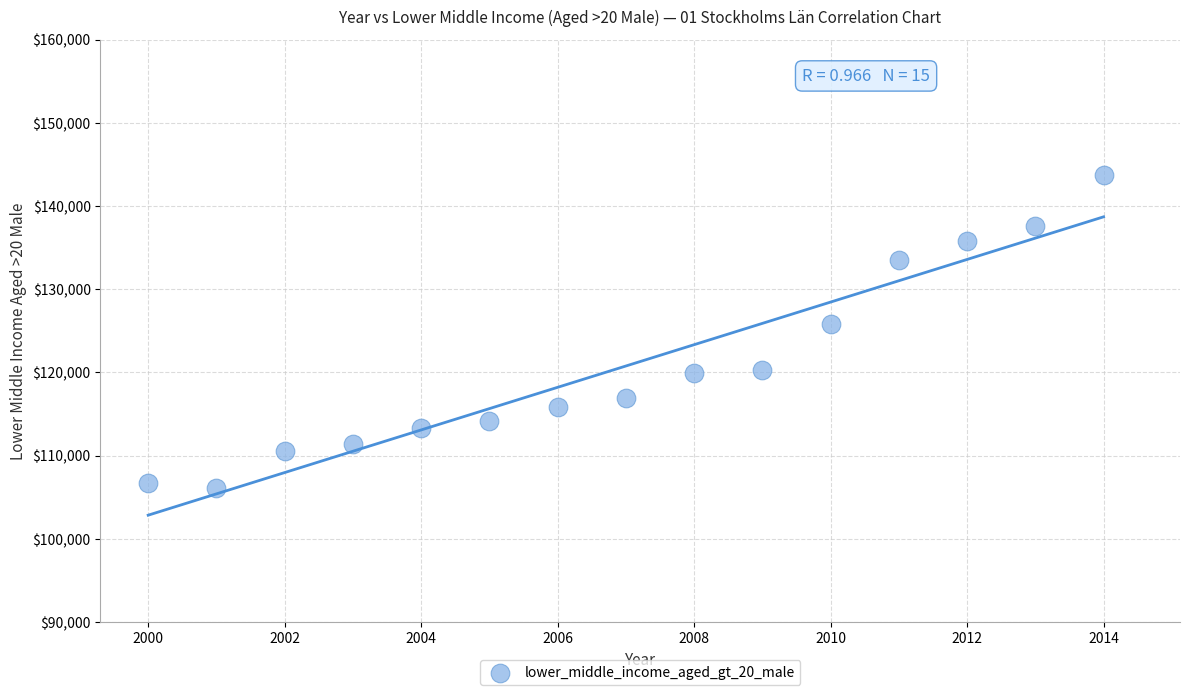

What is the range of Y values (max minus min)?

37601